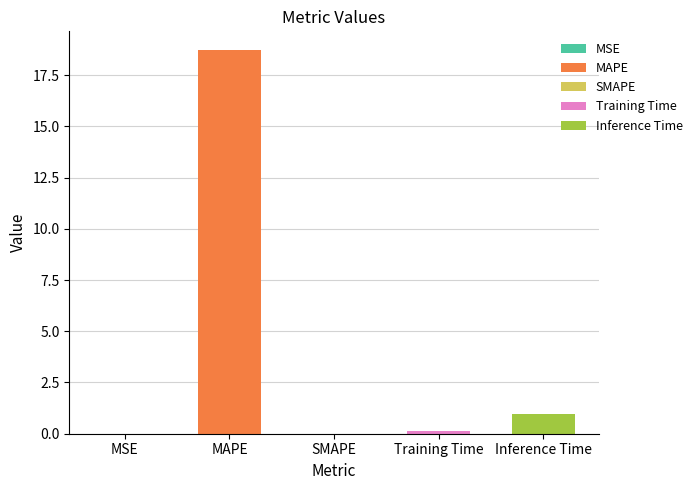

What is the change in value from SMAPE to Training Time?

+0.1